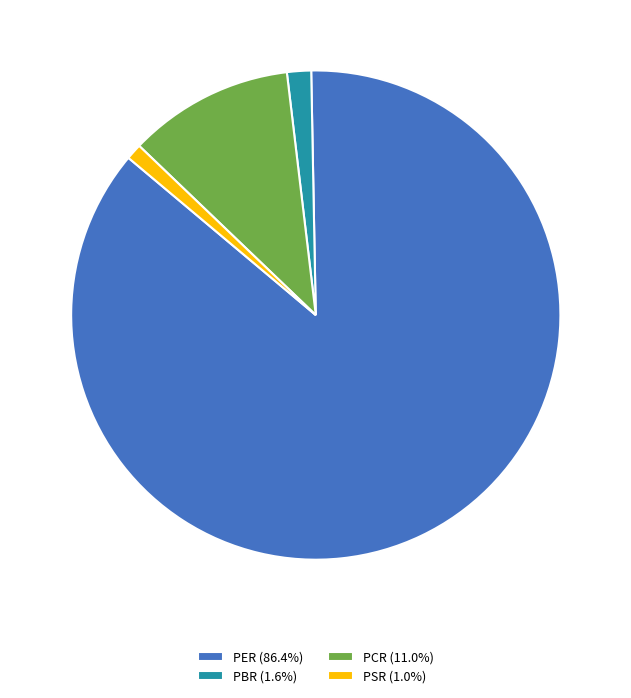

Which slice is the smallest?

PSR